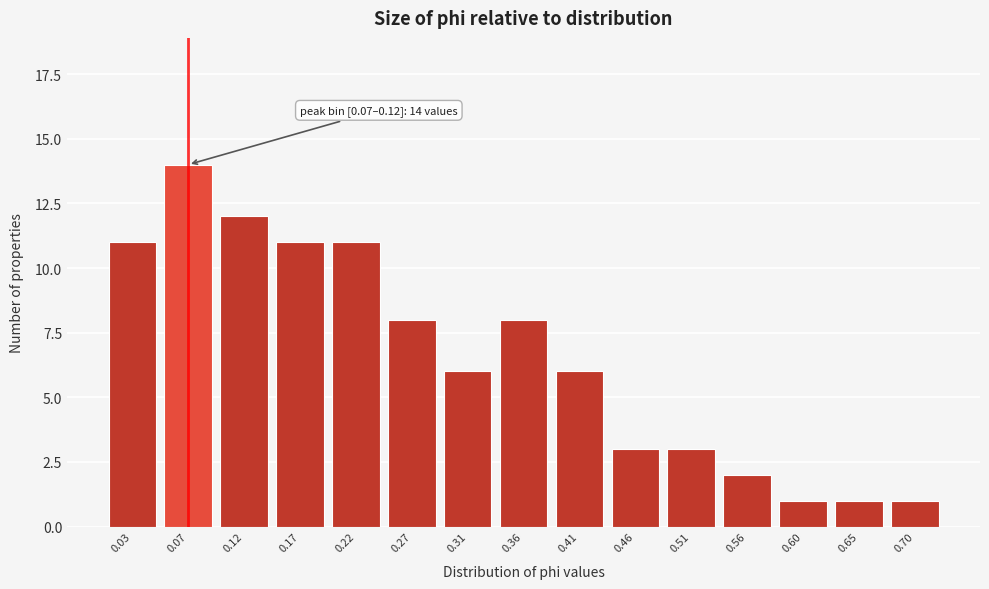

Reading left to right, what are all the values shown in this chart?

0.03=11	0.07=14	0.12=12	0.17=11	0.22=11	0.27=8	0.31=6	0.36=8	0.41=6	0.46=3	0.51=3	0.56=2	0.60=1	0.65=1	0.70=1